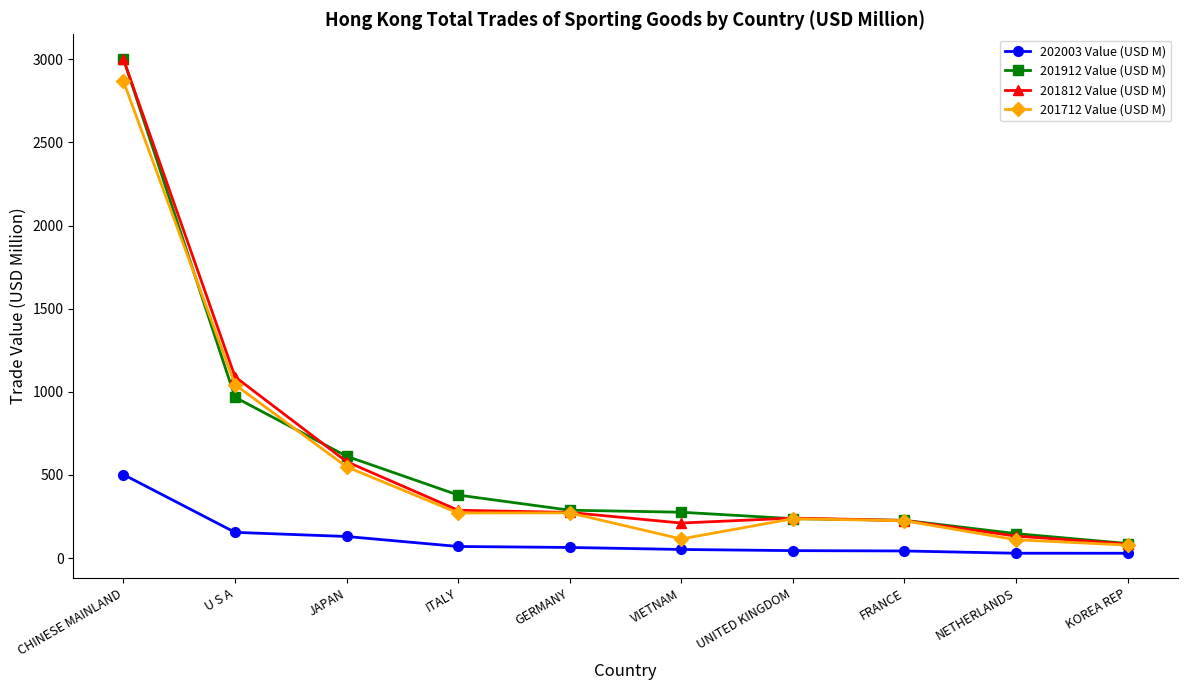

What is the label of the 6th point from the right?

GERMANY